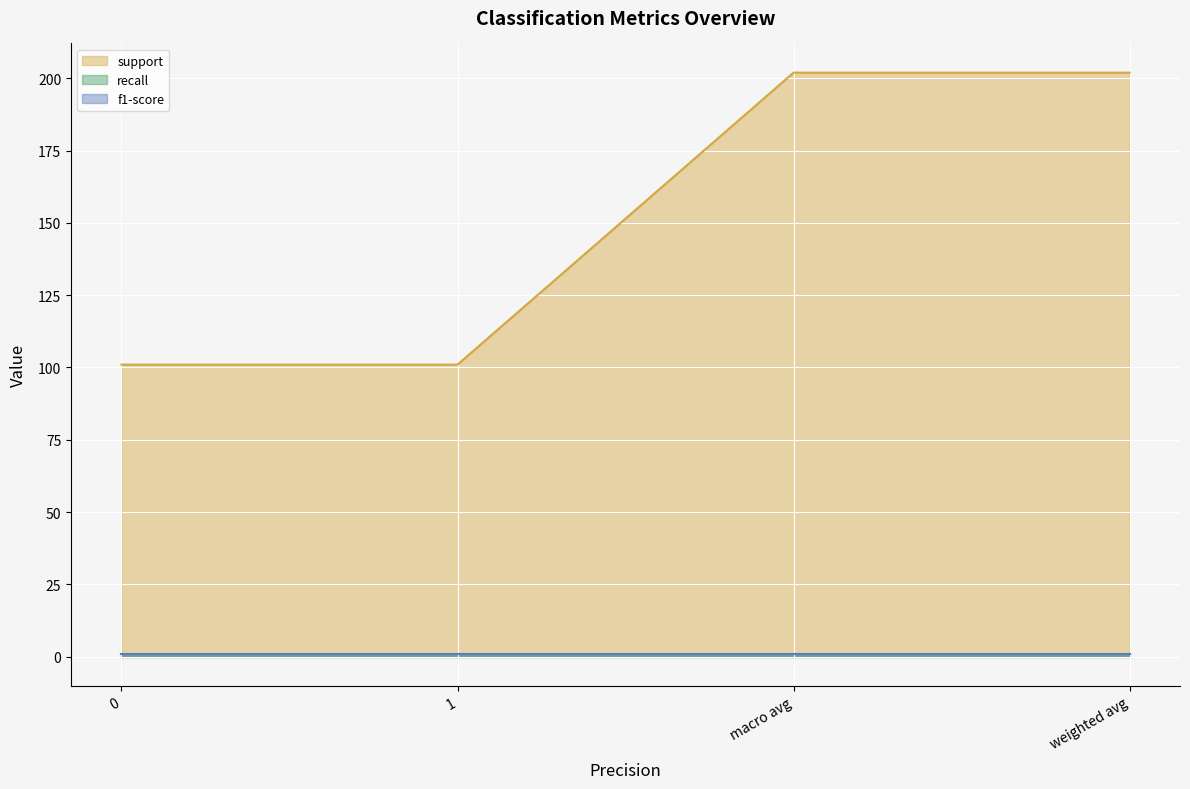

True or false: recall and f1-score cross at least once.

False